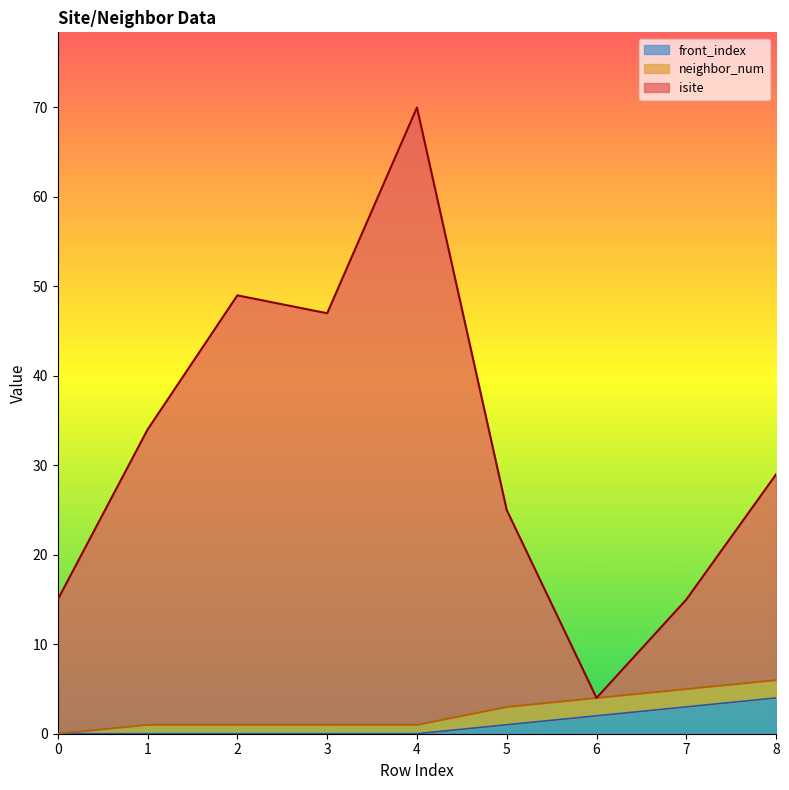

Is it true that isite equals 49 at 2?

True